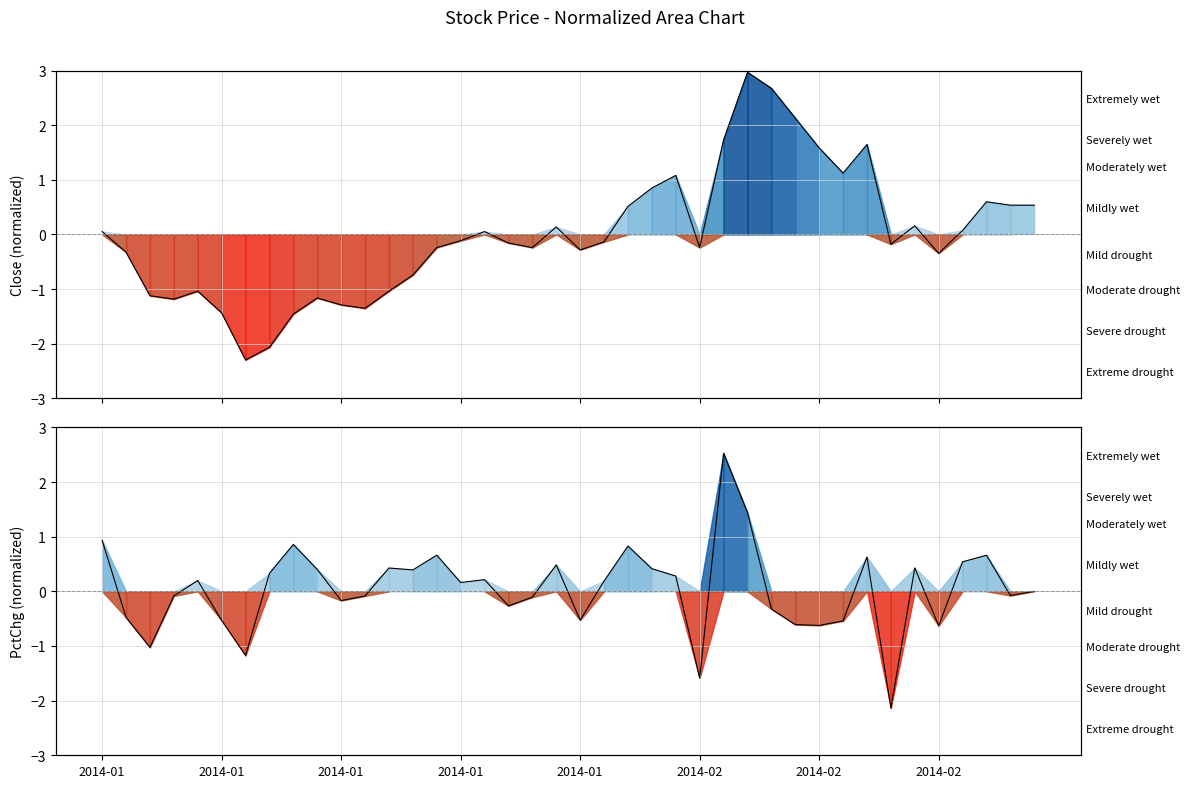

Rank the categories by Close (normalized) value from highest to lowest.

27, 28, 29, 26, 32, 30, 31, 24, 23, 37, 38, 39, 22, 34, 19, 36, 2014-01, 16, 15, 21, 17, 33, 14, 18, 25, 20, 2014-01, 35, 13, 2014-01, 12, 2014-01, 9, 2014-01, 10, 11, 2014-02, 8, 2014-02, 2014-02